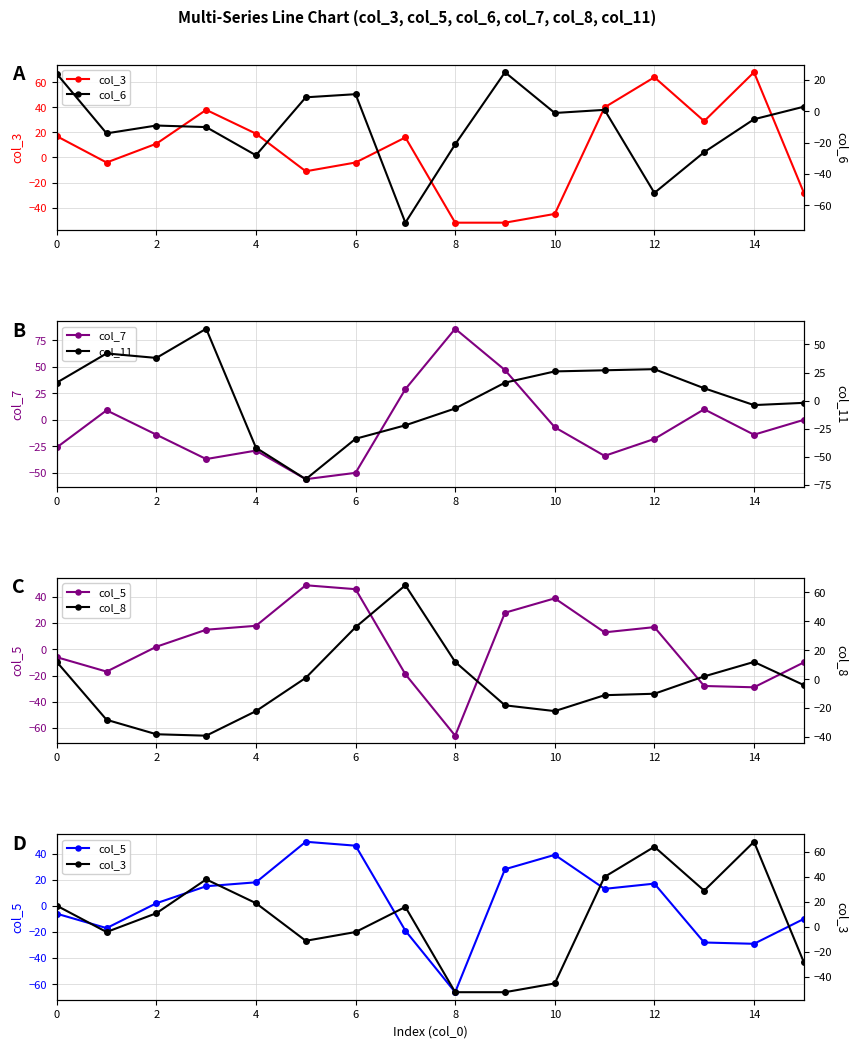

At which category is the sum across all series the highest?

9